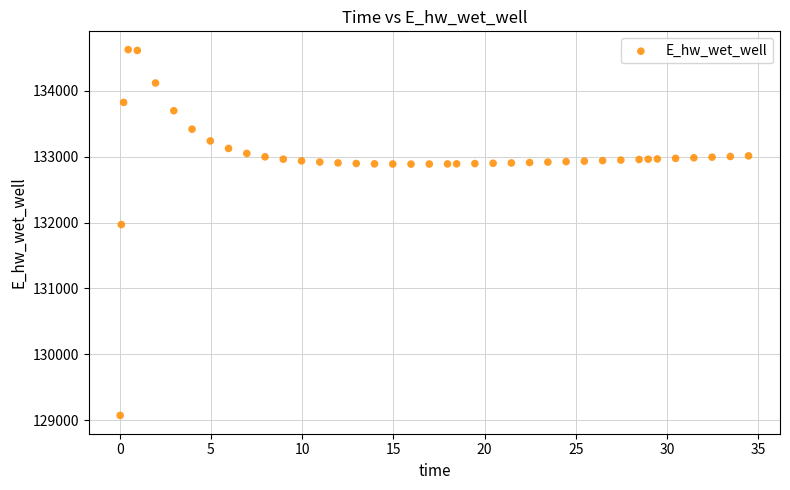

What Y value in the scatter plot is closest to 131849?

131970.0